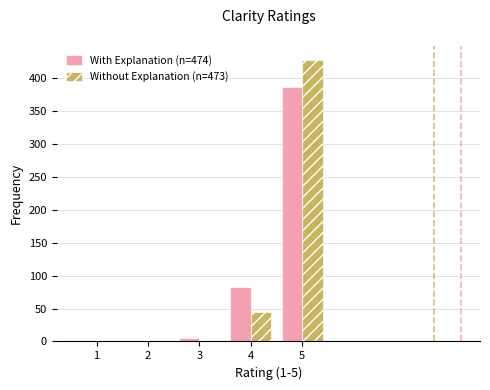

Count the number of categories in the chart.

5